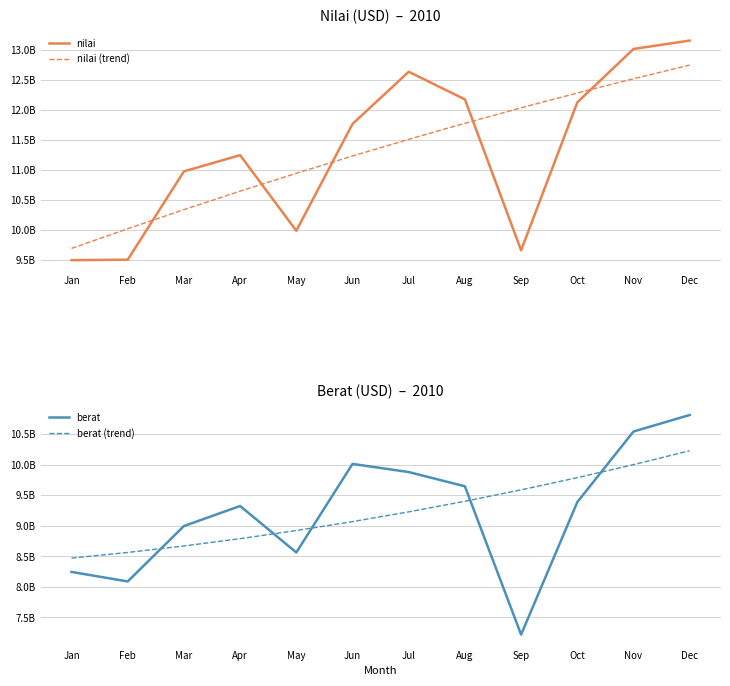

Where is nilai (trend) nearest to the value 11213472527?

Jun